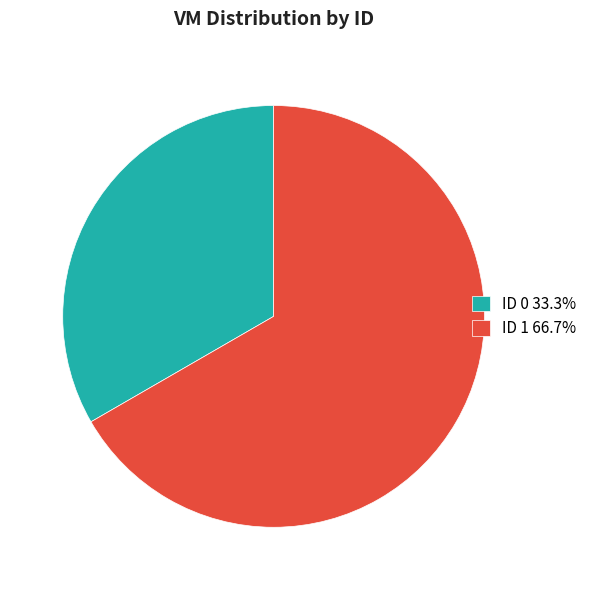

Combined, do ID 1 66.7% and ID 0 33.3% account for over 50%?

Yes